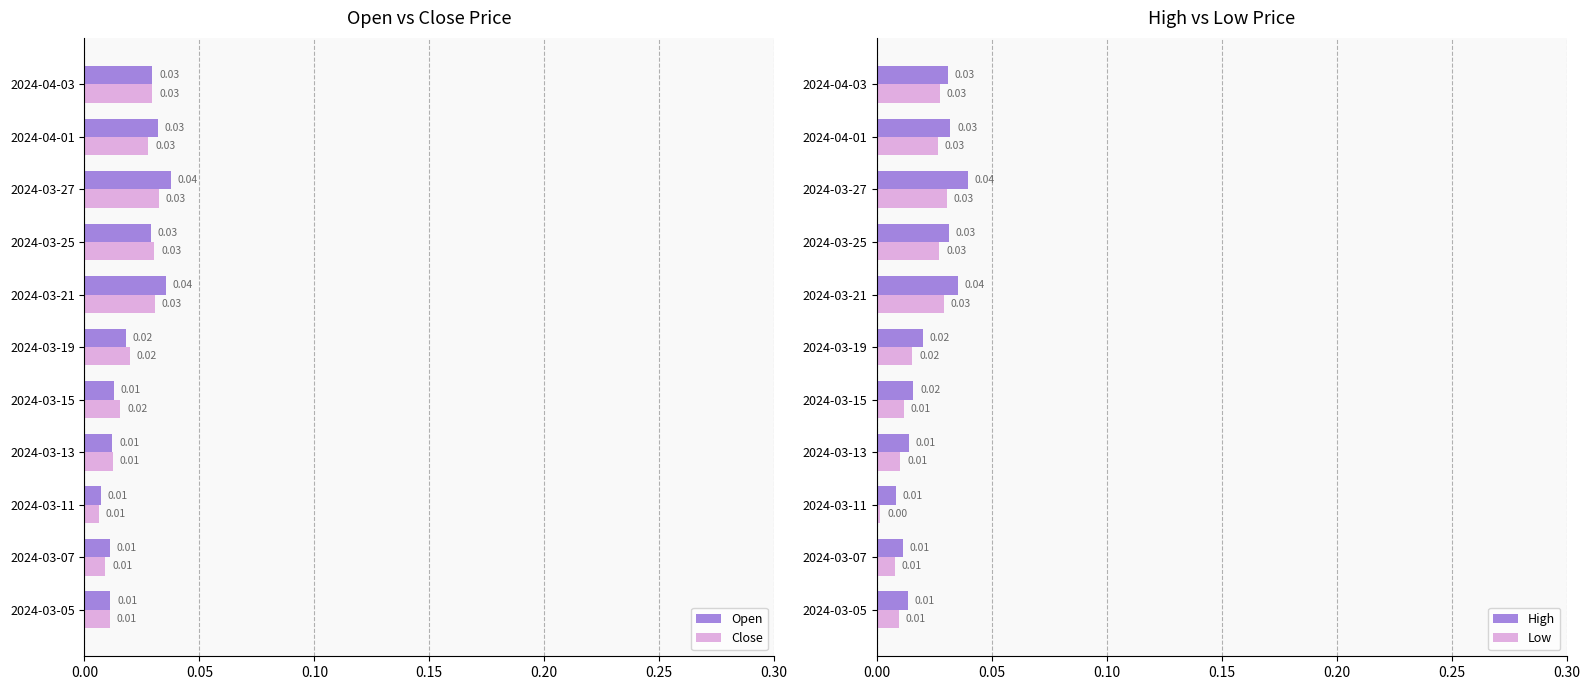

List the series in order of their peak value, highest first.

High, Open, Close, Low